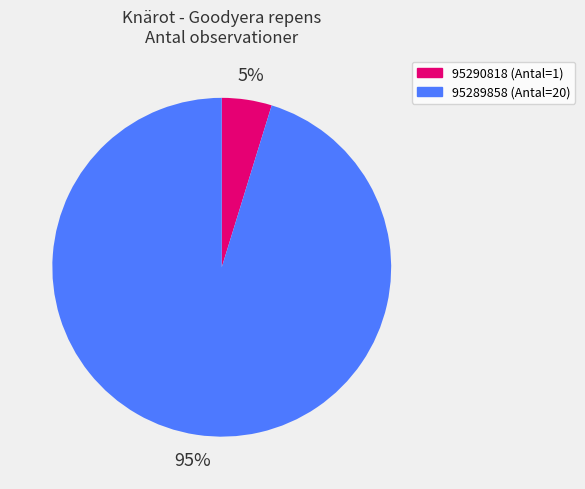

Which slice is the largest?

95289858